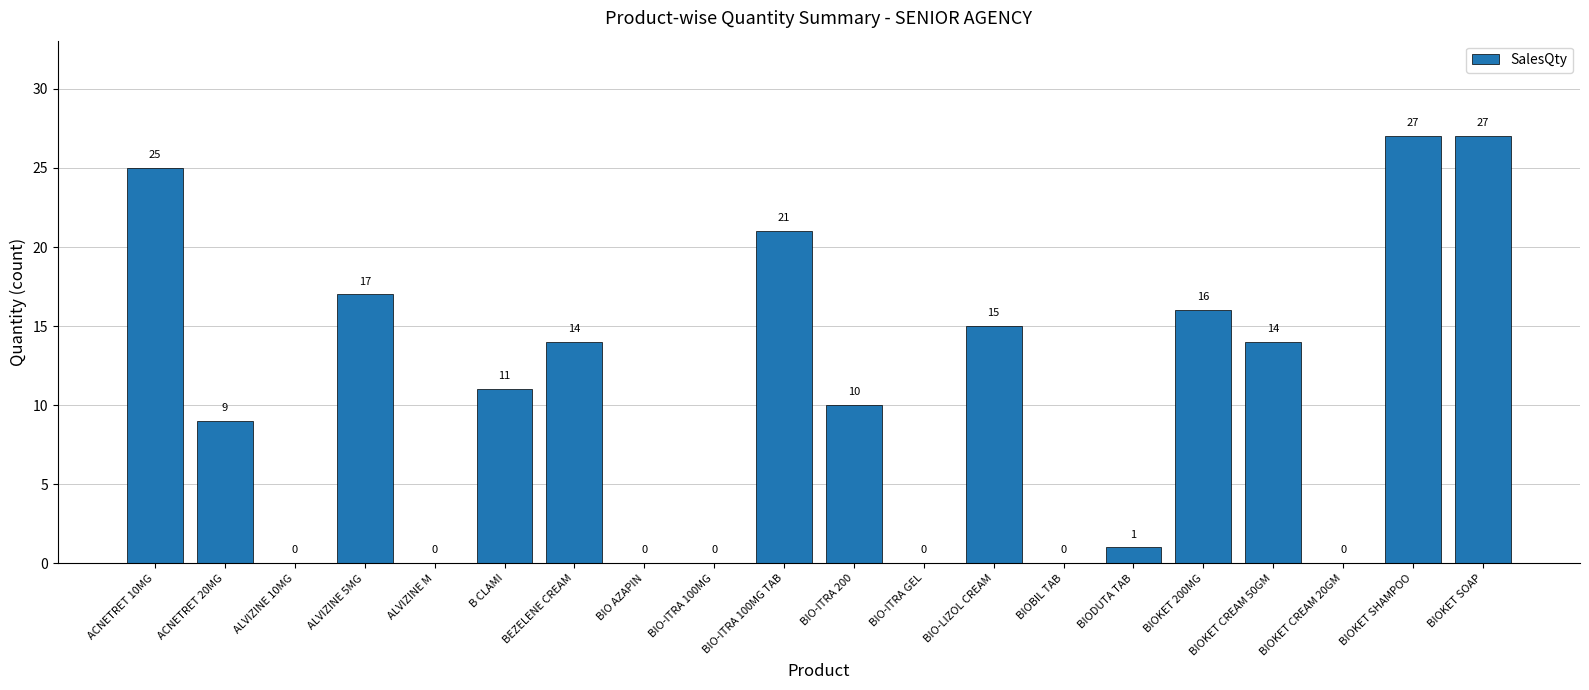

How many categories are shown in the chart?

20